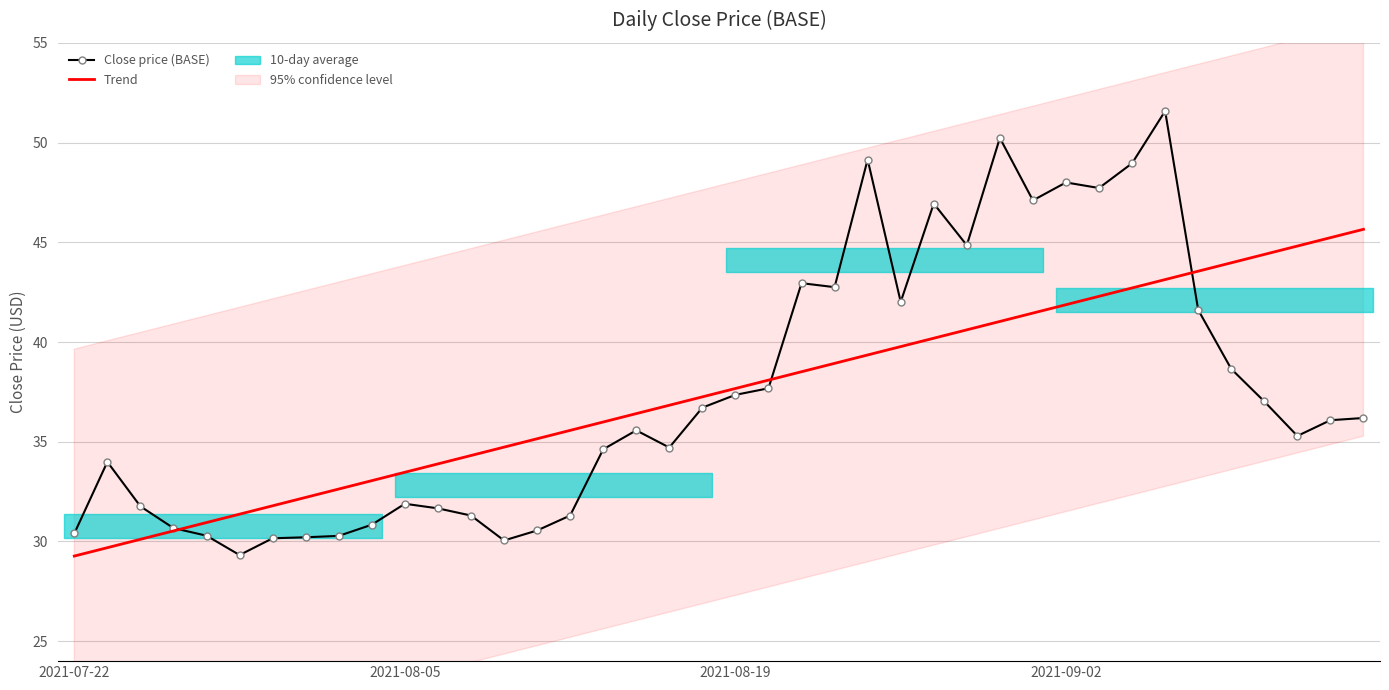

What is the minimum value shown in the chart?

29.3